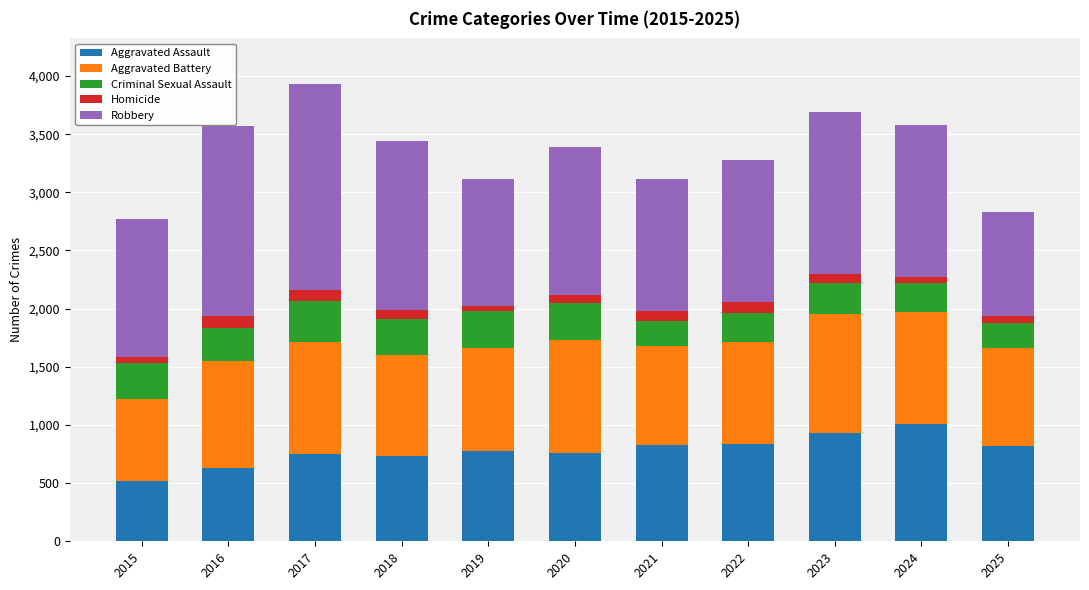

True or false: Aggravated Assault has a value of 237 at 2017.

False